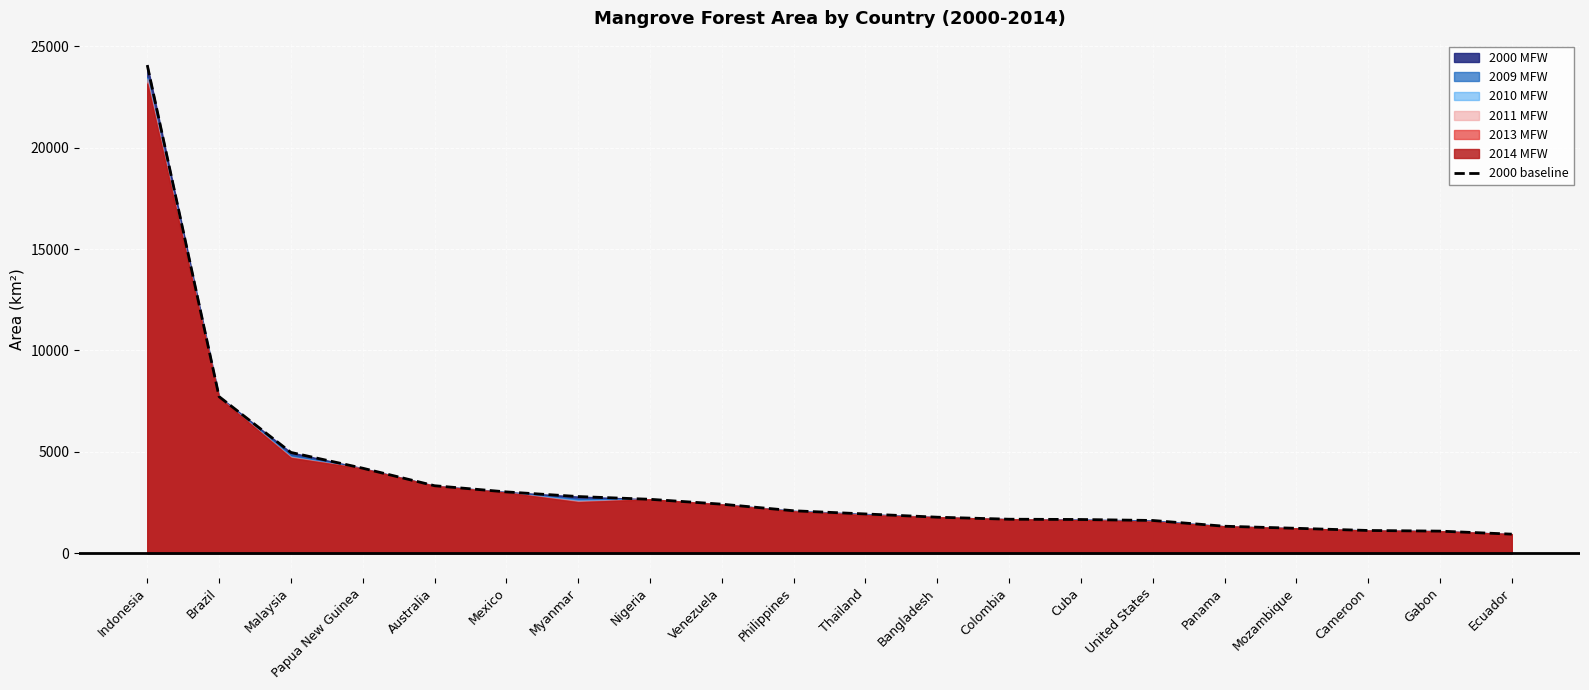

What is the average value?

3580.4